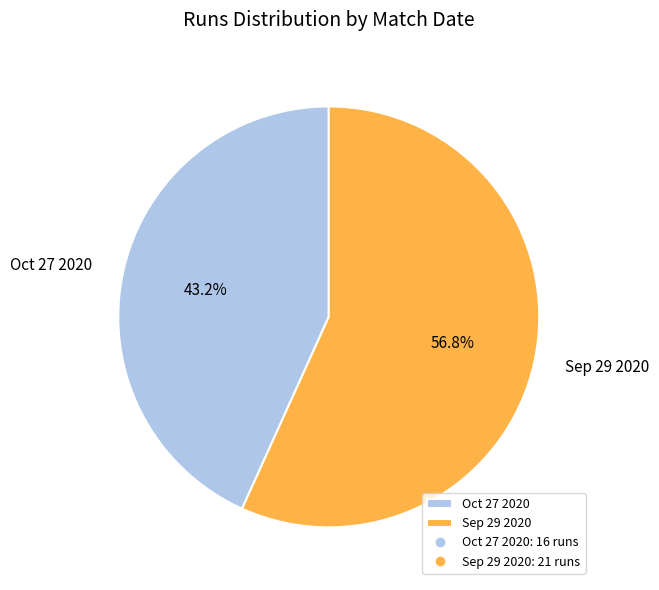

Between Oct 27 2020 and Sep 29 2020, which is larger?

Sep 29 2020